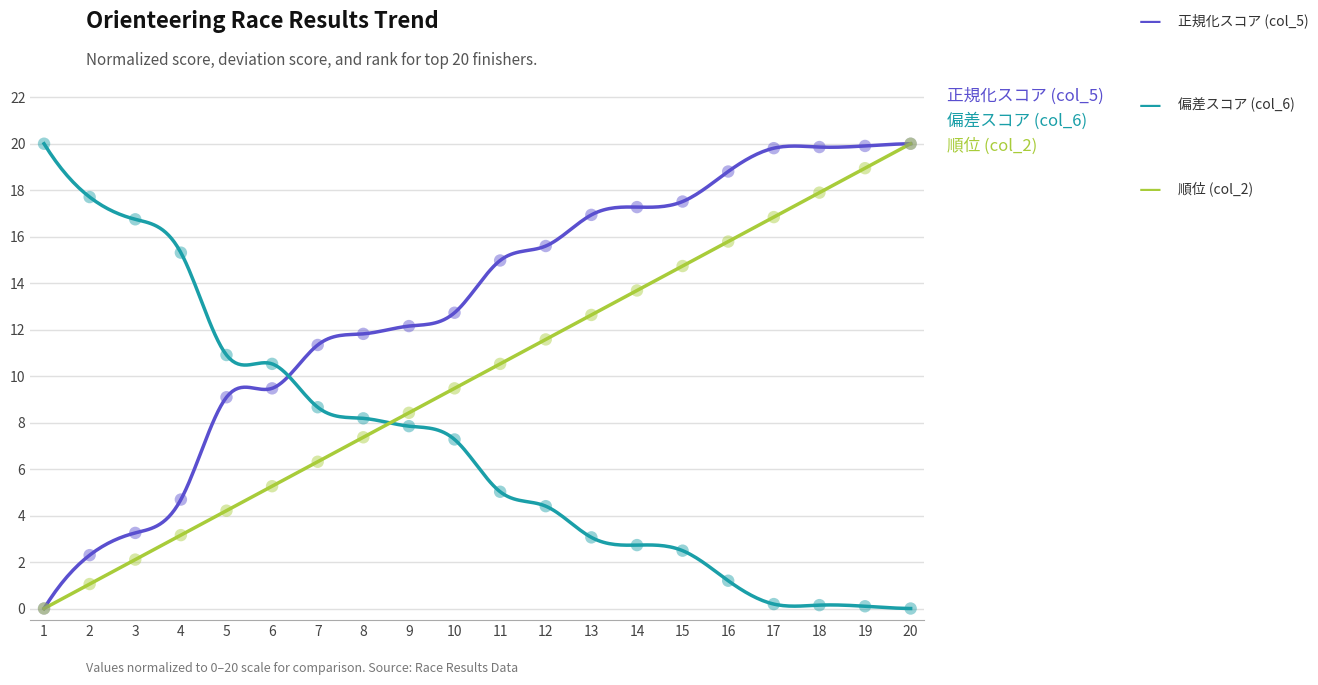

Which series has the largest Y range (max minus min)?

正規化スコア (col_5)